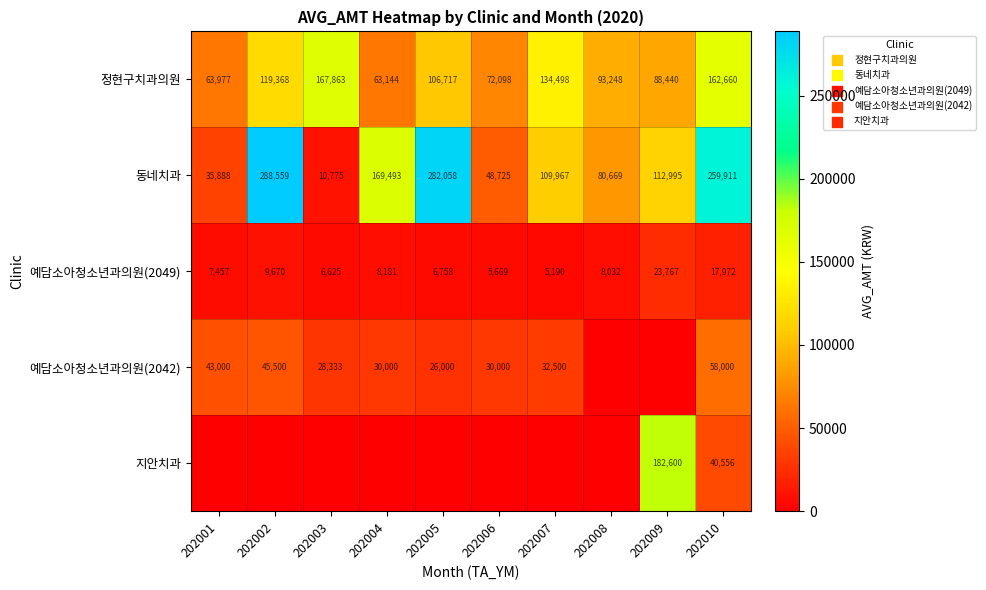

Where is 동네치과 nearest to the value 149667?

202004